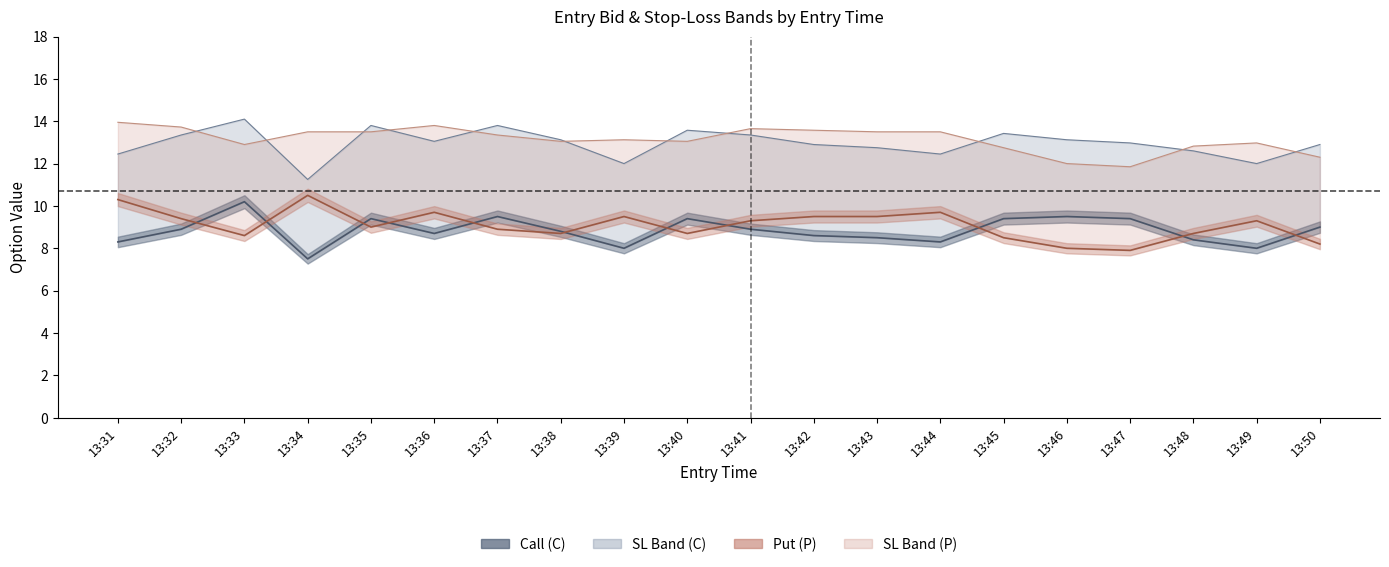

What is the value of the entry_bid_P point at the 10th from the left?

8.7